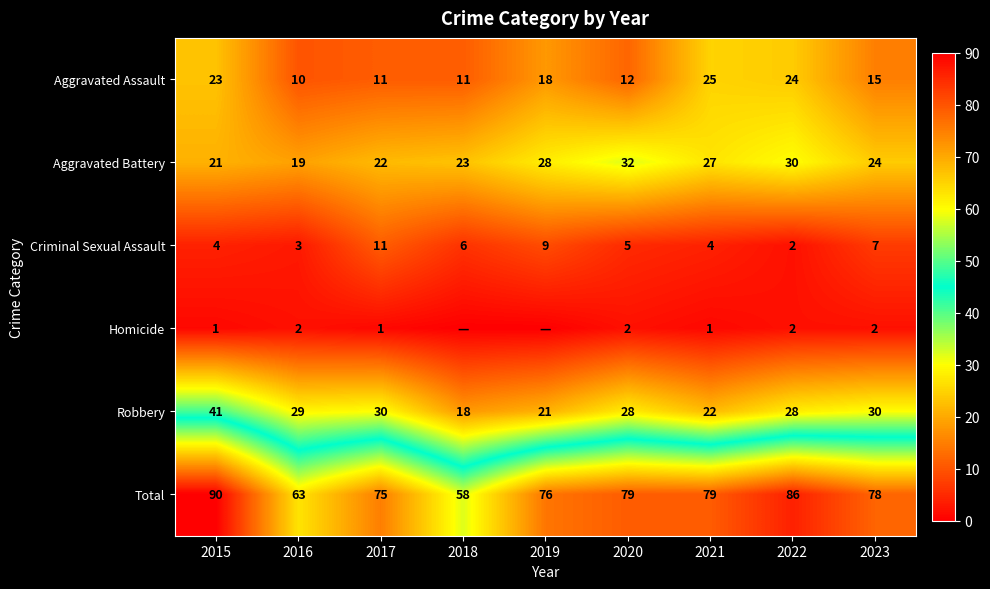

At which category is the sum across all series the highest?

2015